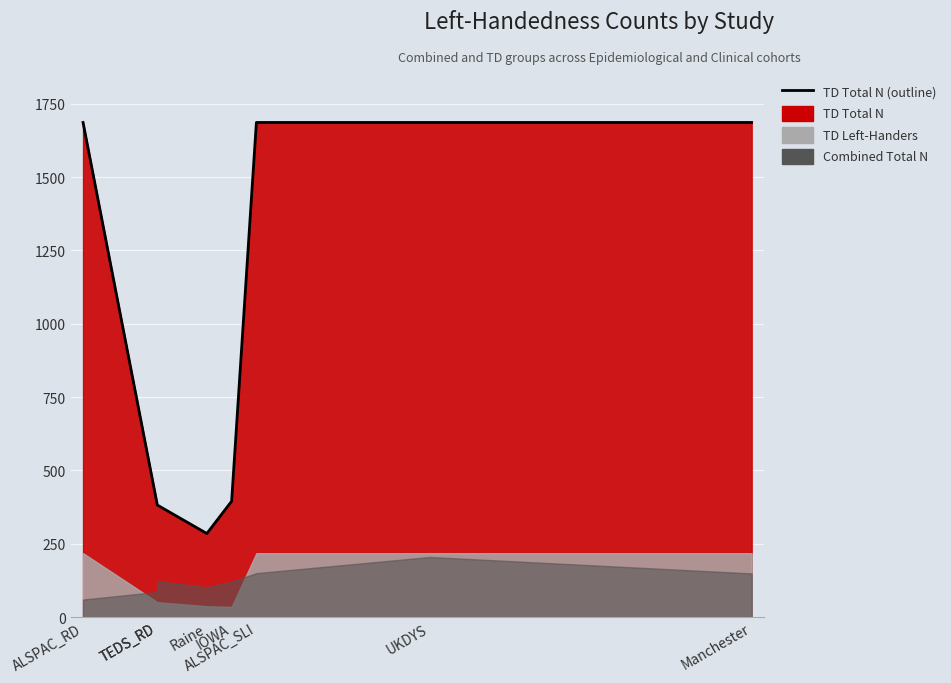

At which category does TD Total N reach its first local peak?

ALSPAC_SLI